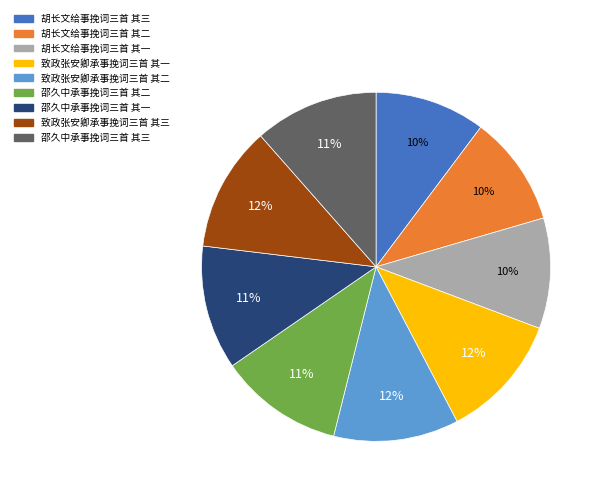

Does any single category account for the majority?

No